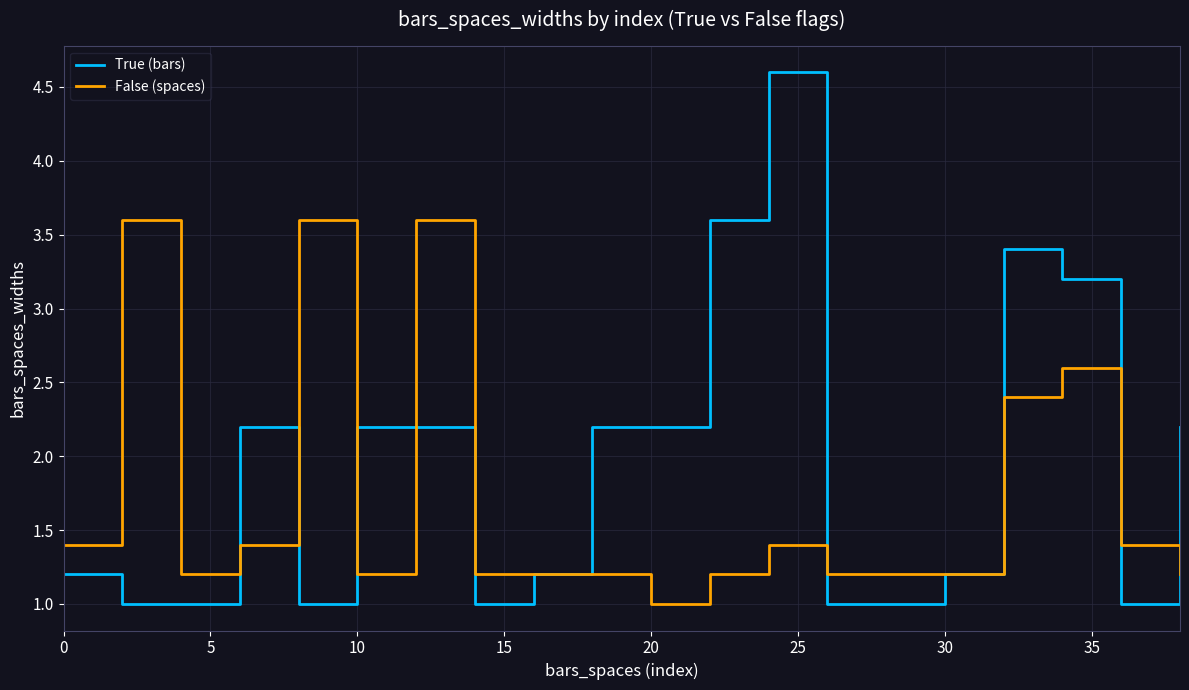

List the series in order of their overall mean, highest first.

True (bars), False (spaces)